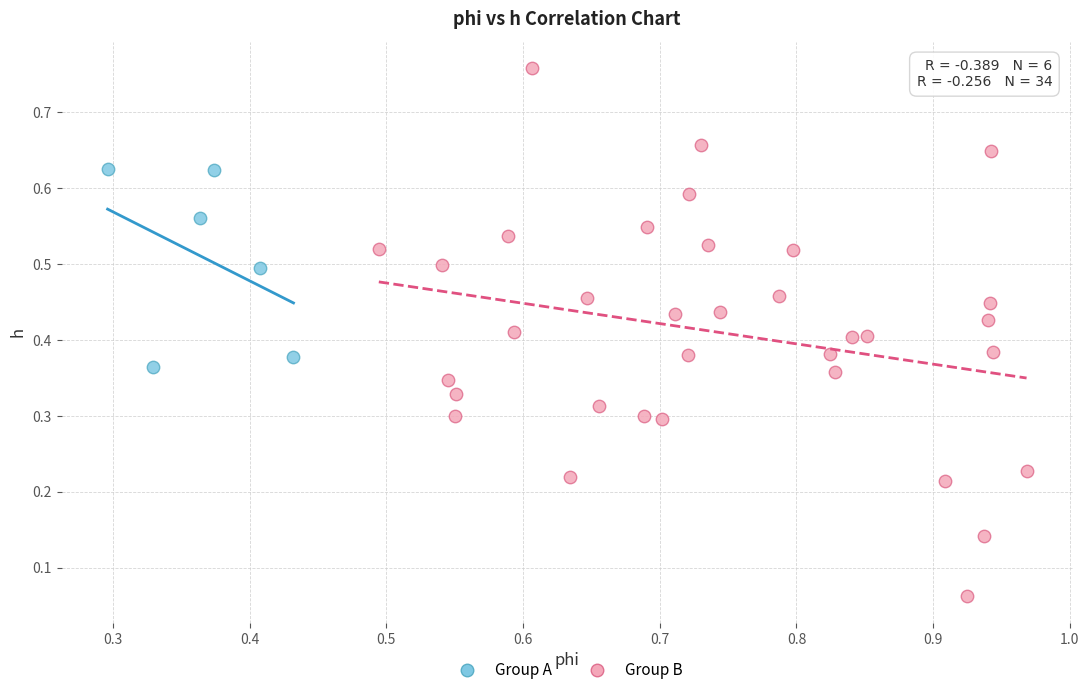

Which series has the largest Y range (max minus min)?

Group B